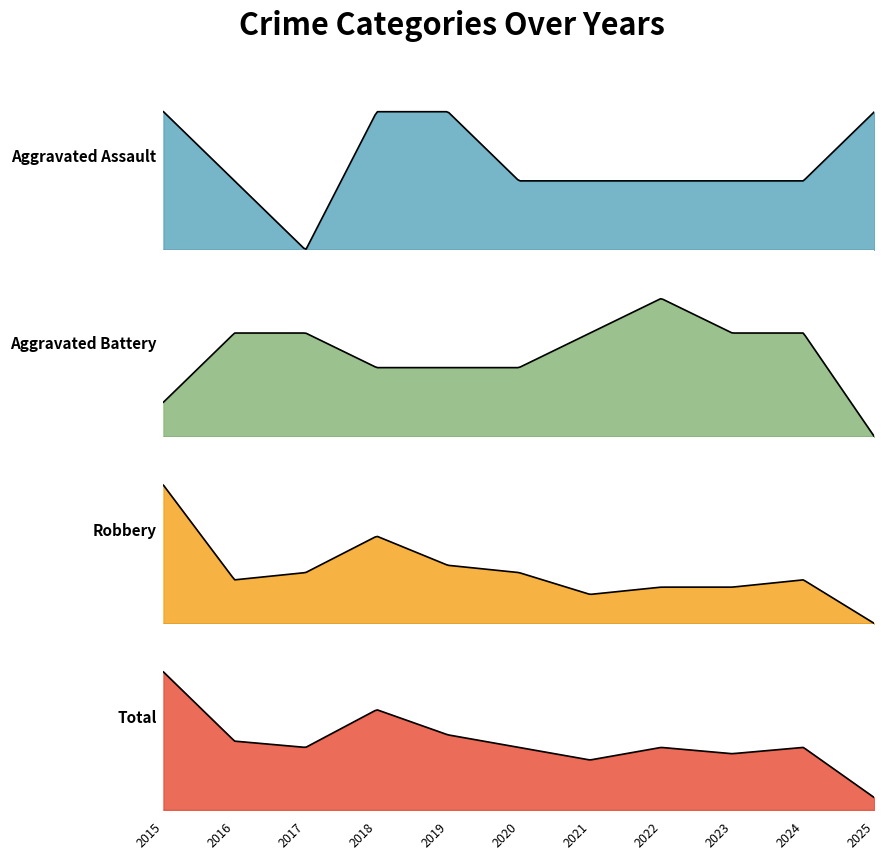

How many values in the Aggravated Assault series are below 1?

1